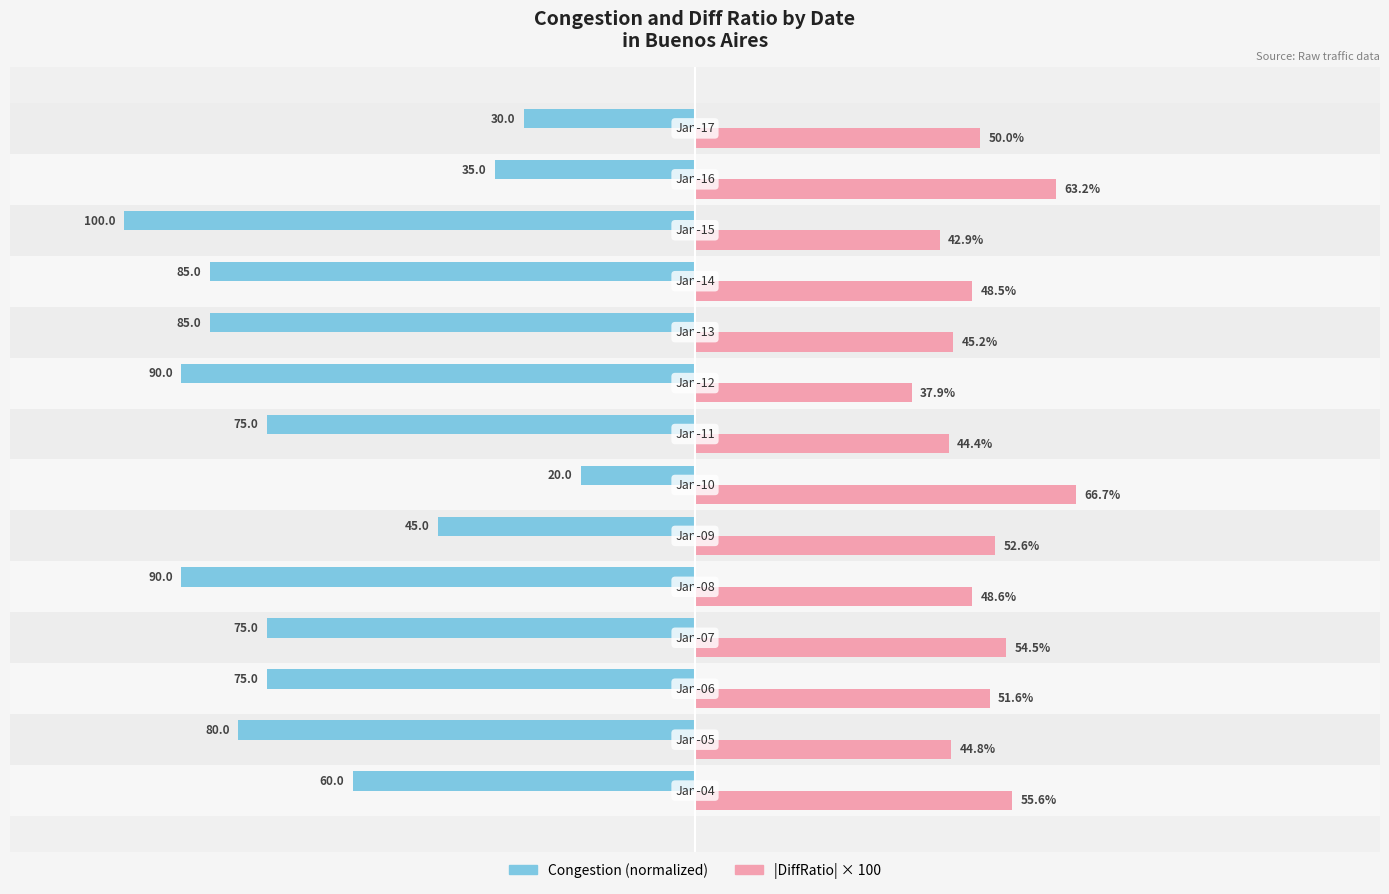

Which series has the largest range (max minus min)?

Congestion (normalized)